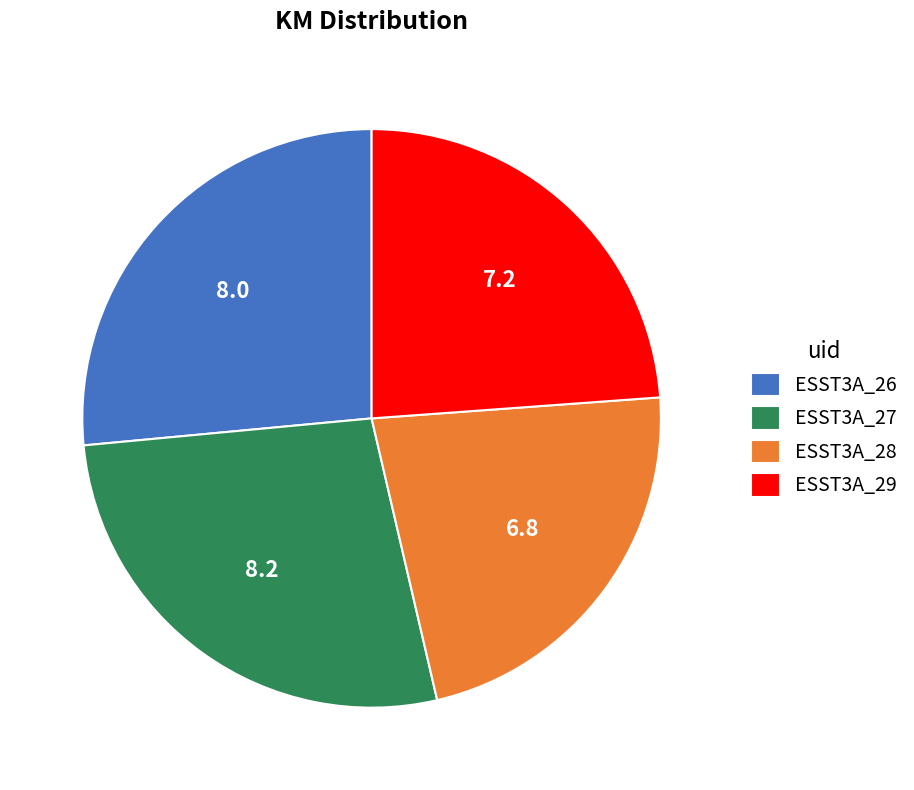

Which has a higher value, ESST3A_28 or ESST3A_29?

ESST3A_29